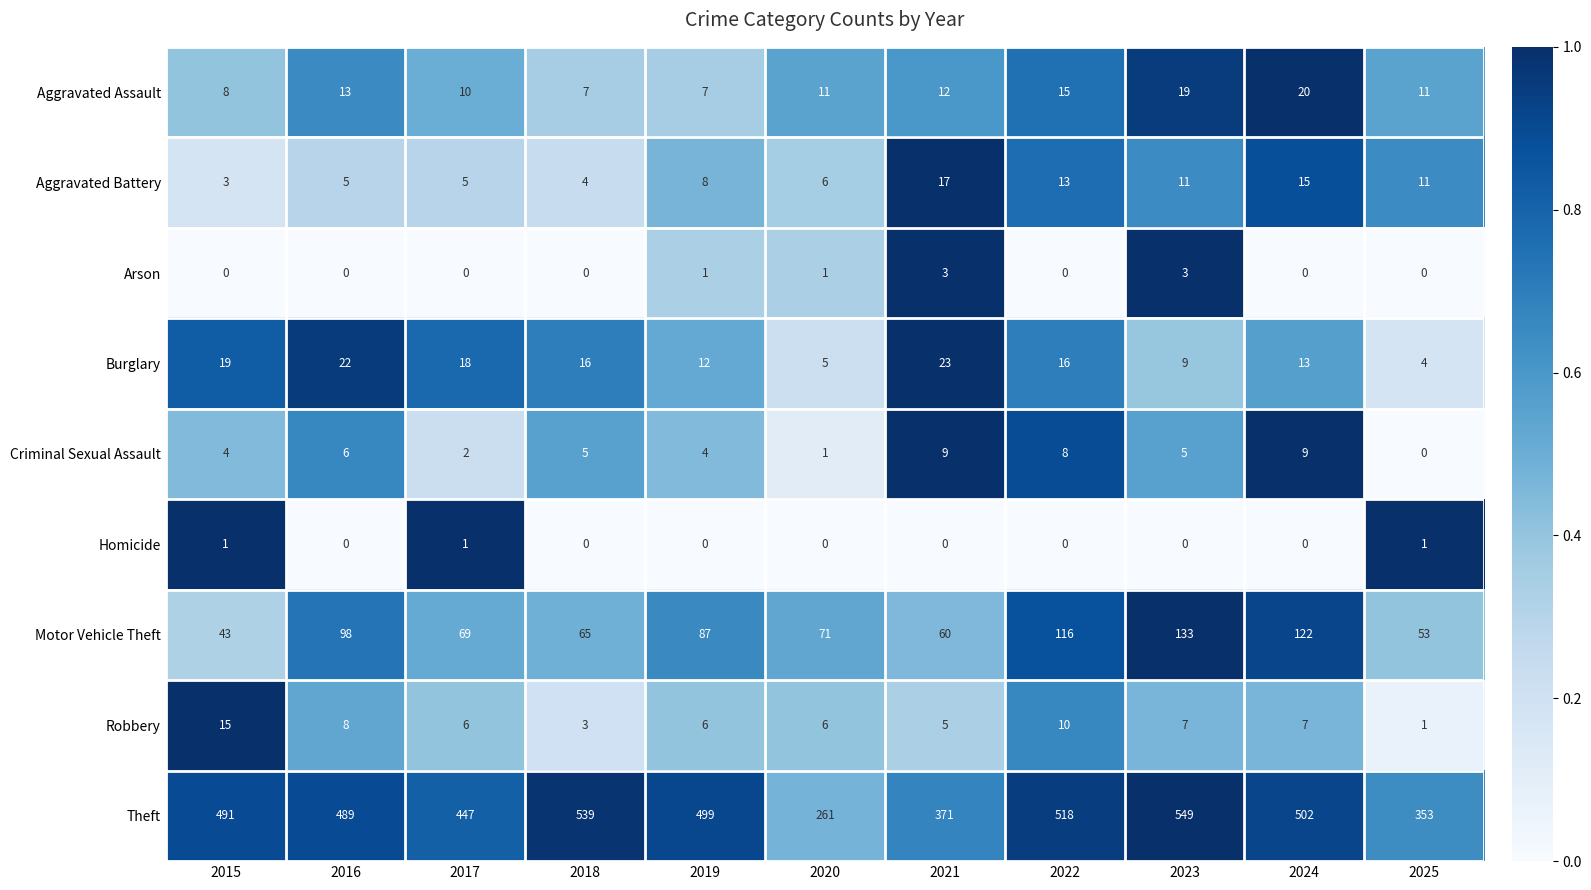

The Robbery series shows 7 at 2024. True or false?

True